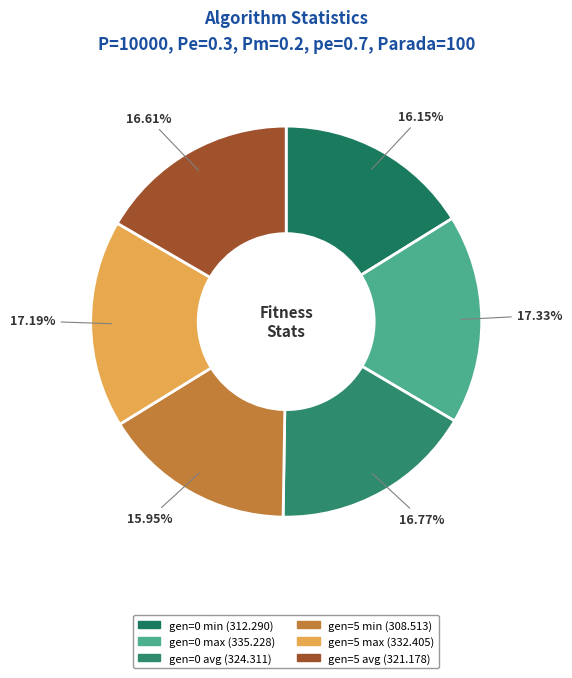

Is there a majority slice in this chart?

No